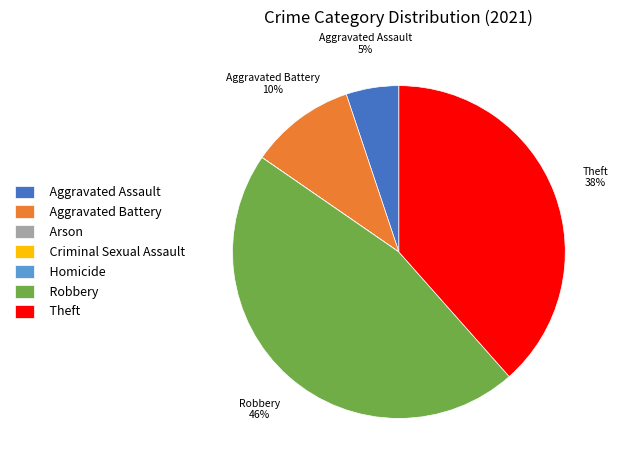

To the nearest percent, what is the average slice percentage?

14%